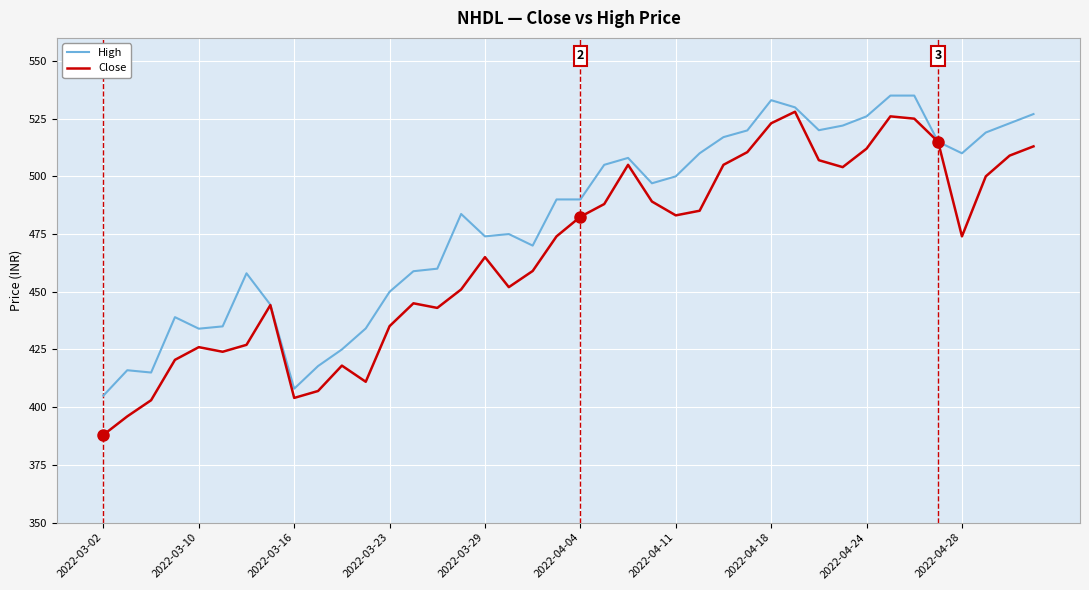

Which series has the widest spread of values?

Close